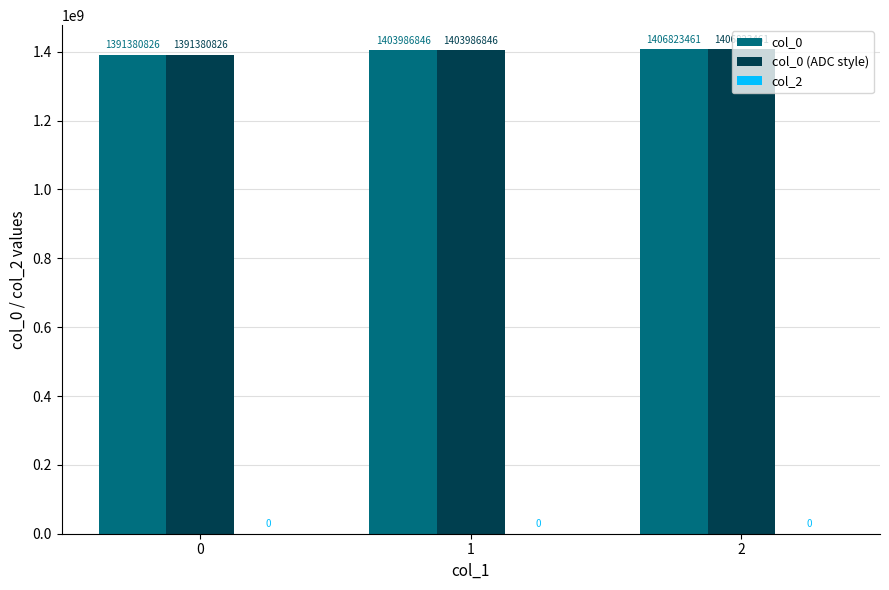

Is the value of col_0 at 2 greater than the value of col_0 (ADC style) at 0?

Yes